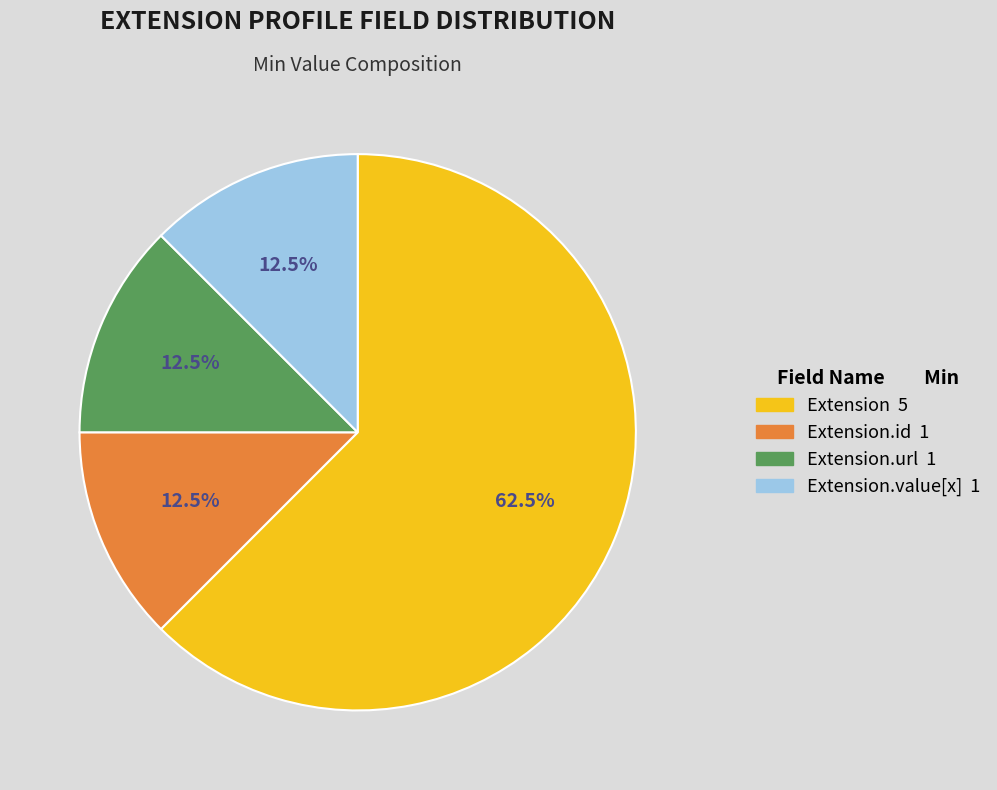

Is there a majority slice in this chart?

Yes